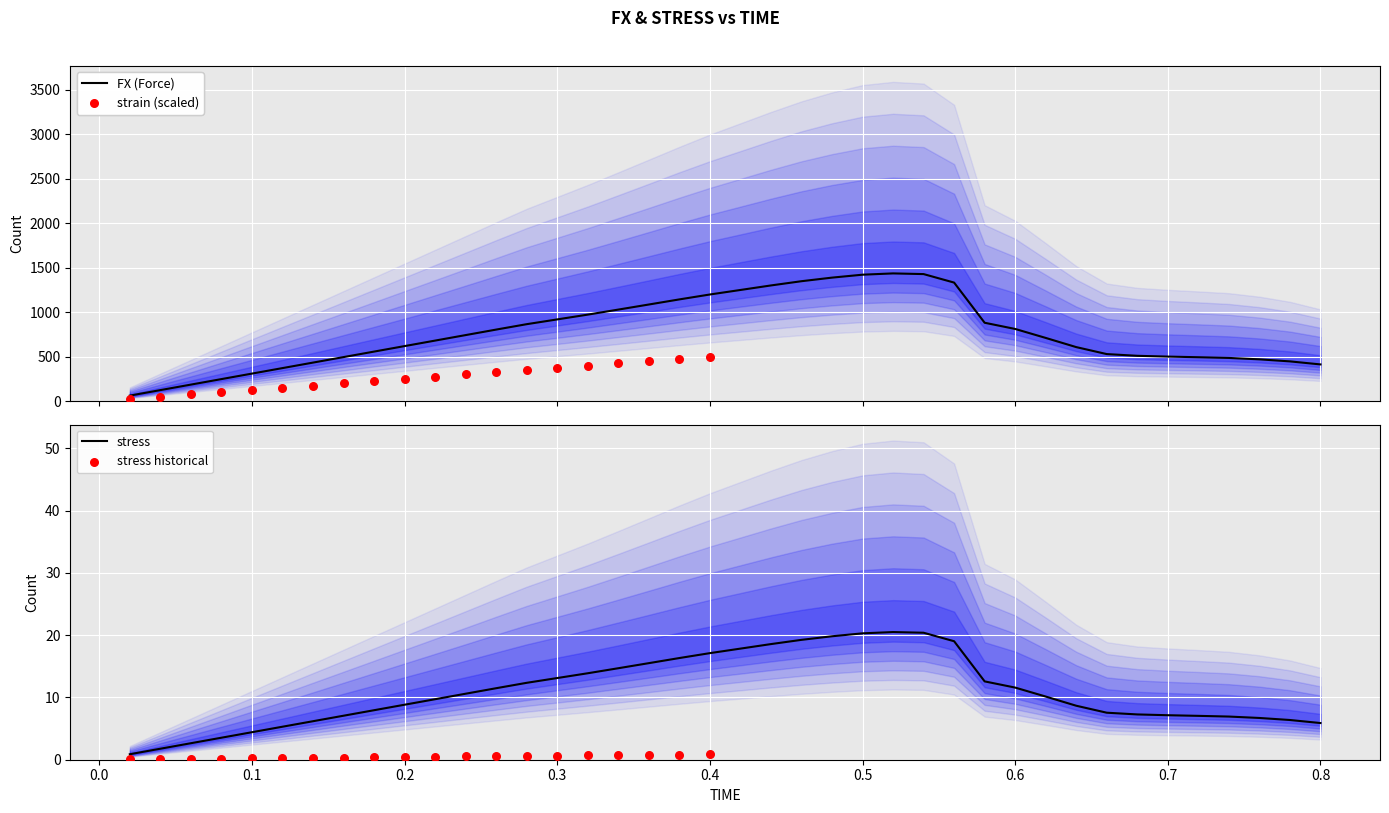

Which series contains the highest Y value?

FX